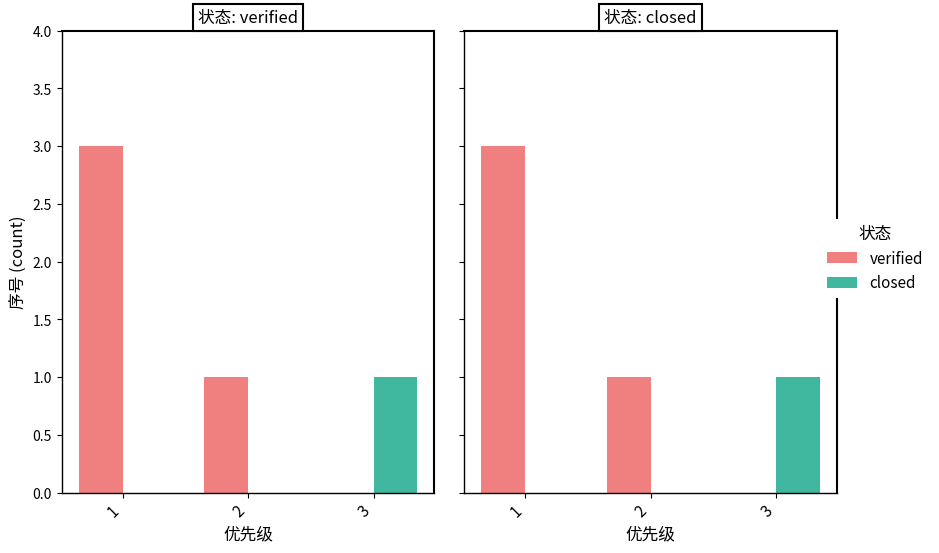

Which has a higher value, 2 or 3?

2